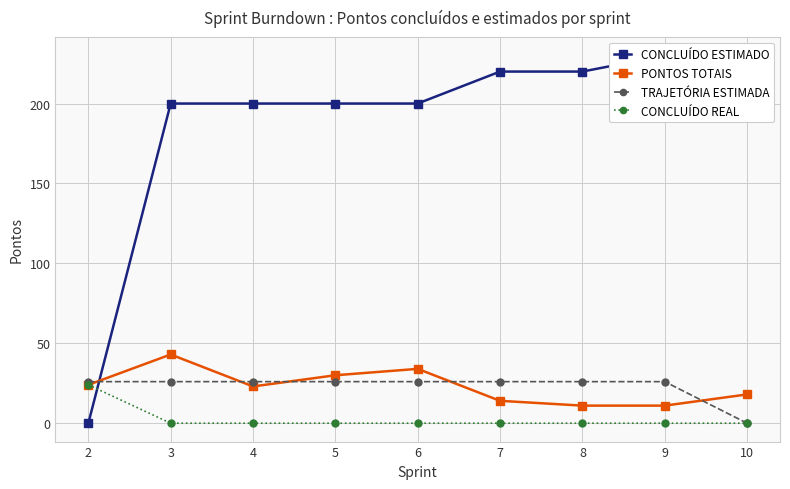

Which series has the widest spread of values?

CONCLUÍDO ESTIMADO